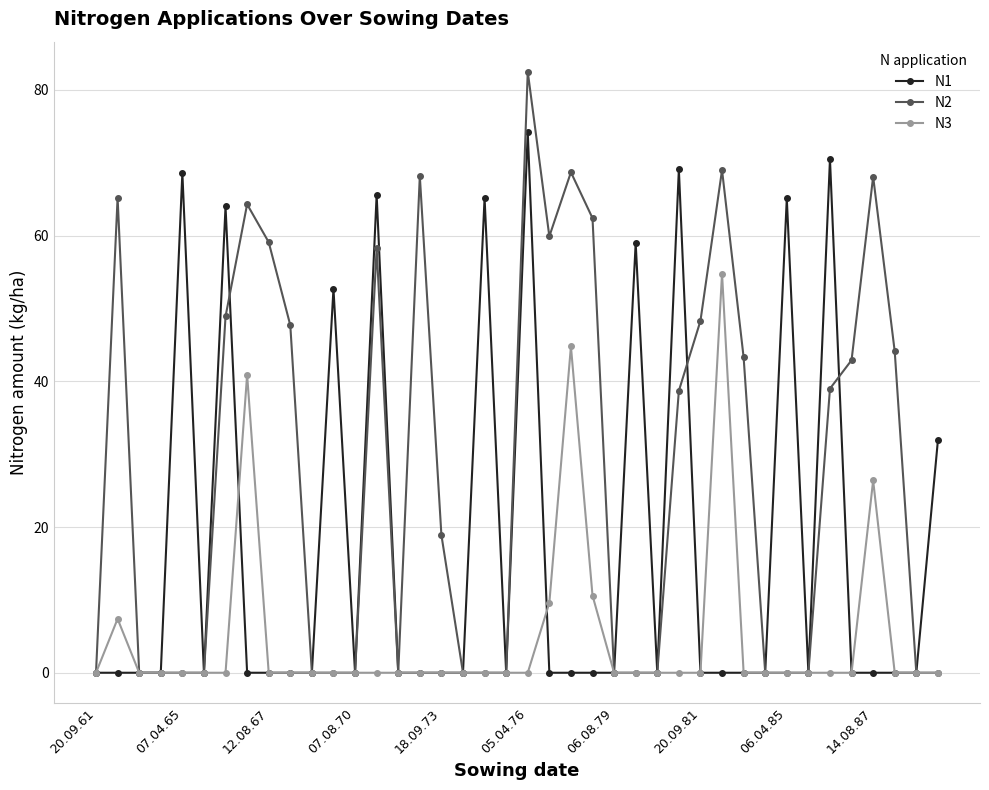

How many lines are shown in the chart?

3